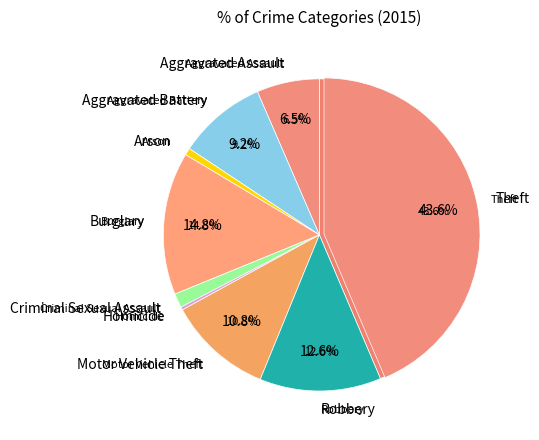

True or false: Aggravated Battery accounts for 4% of the total.

False